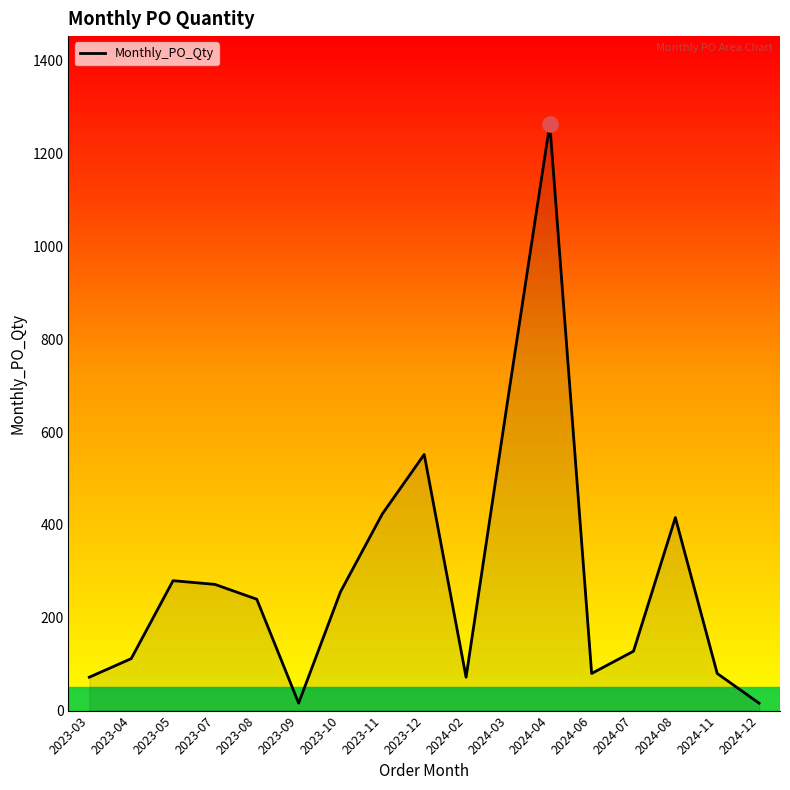

What is the change in value from 2023-11 to 2024-07?

-296